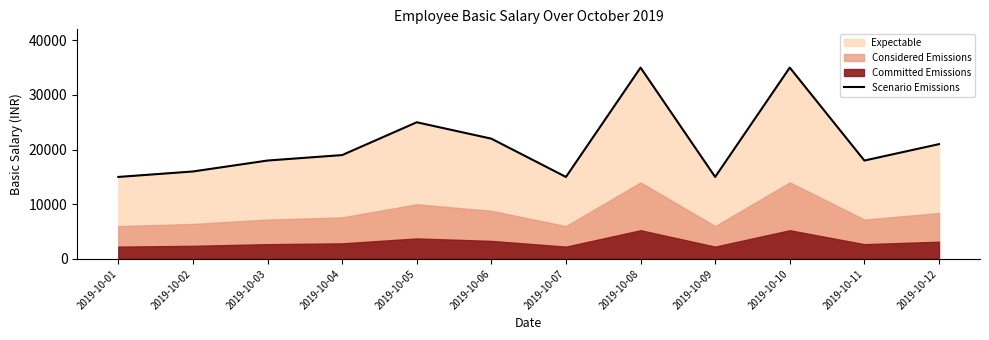

Where is the first local minimum?

2019-10-07